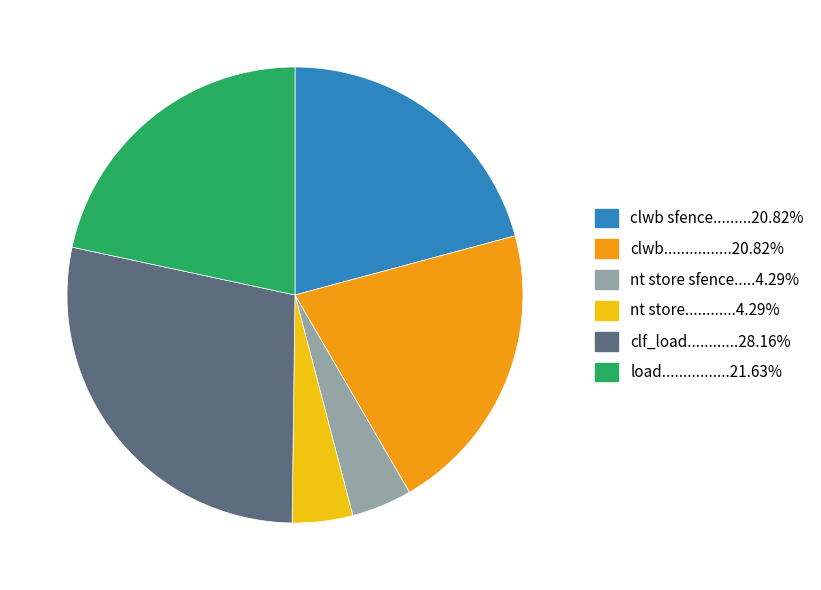

Is there any slice that represents more than half of the pie?

No